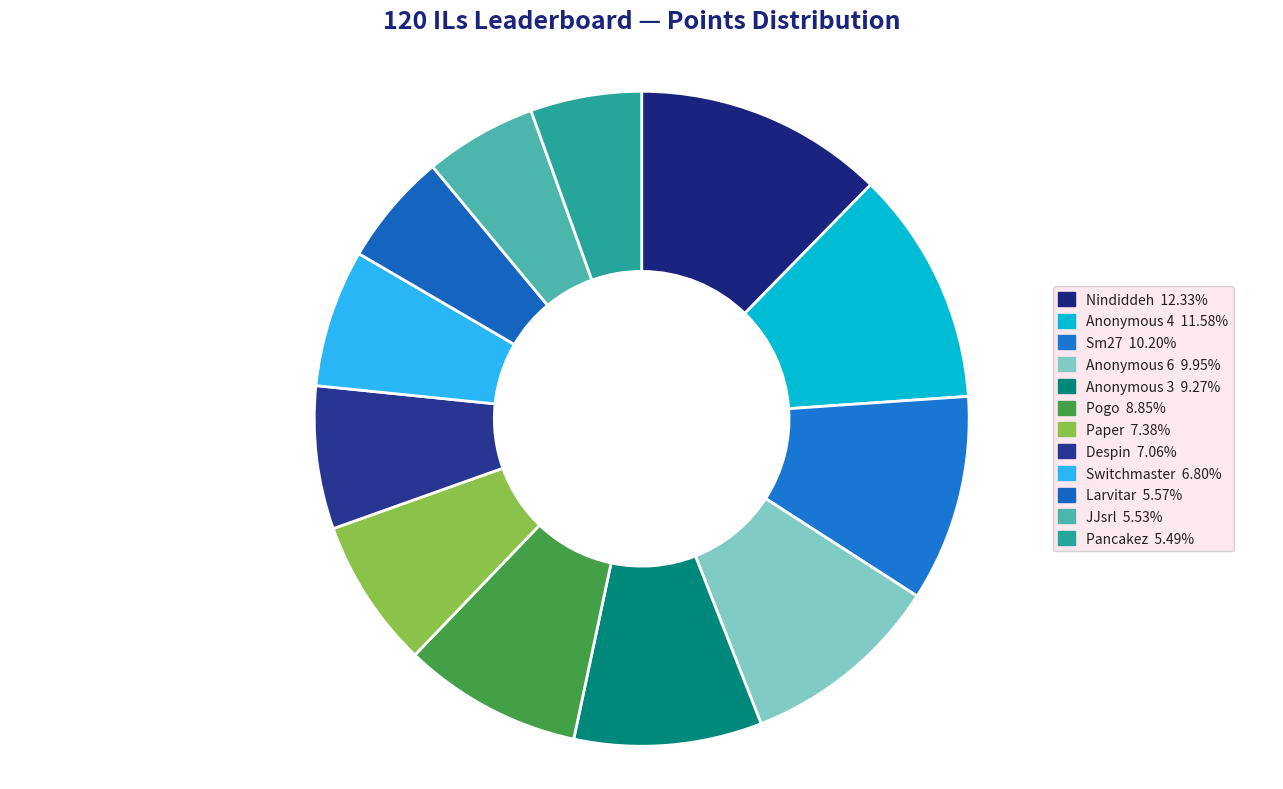

Do Anonymous 4 and Sm27 together represent more than half of the pie?

No